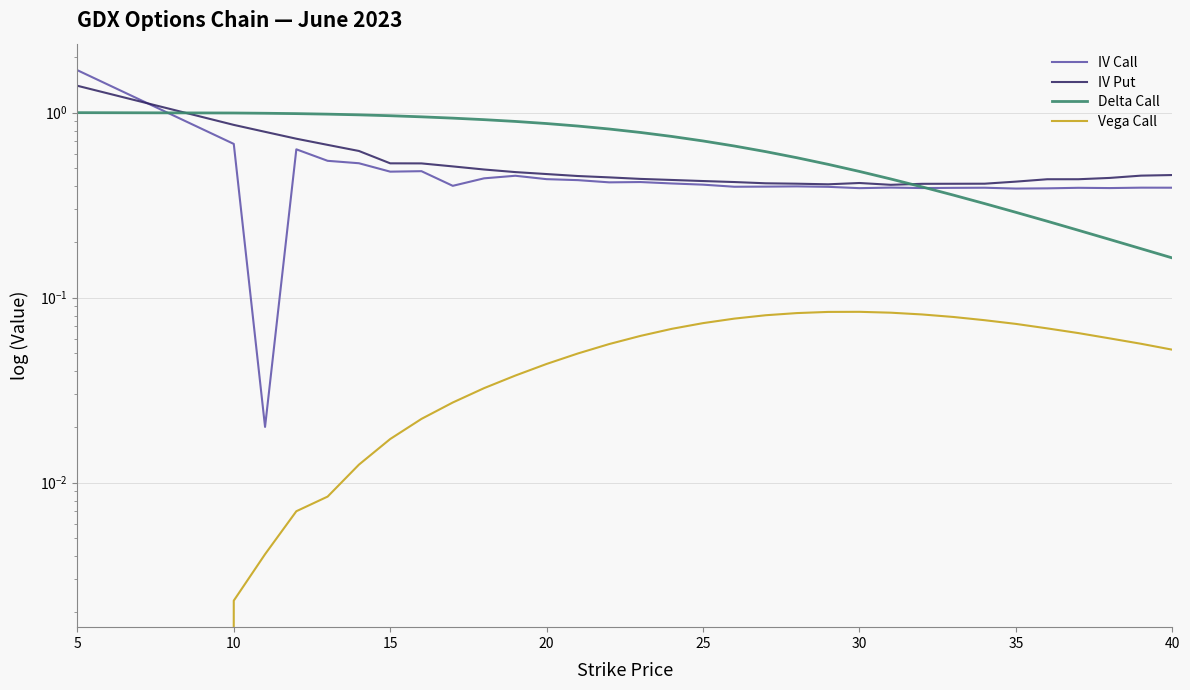

Which series has the largest range (max minus min)?

IV Call